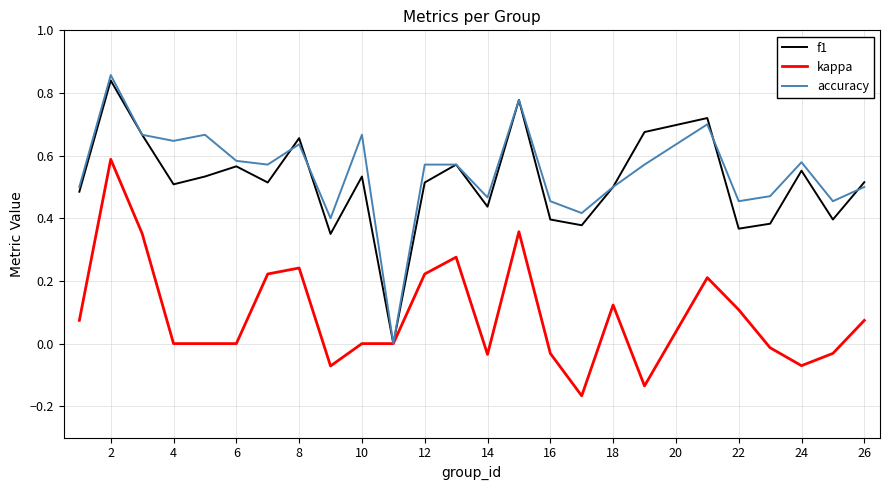

What is the greatest value displayed?

0.9